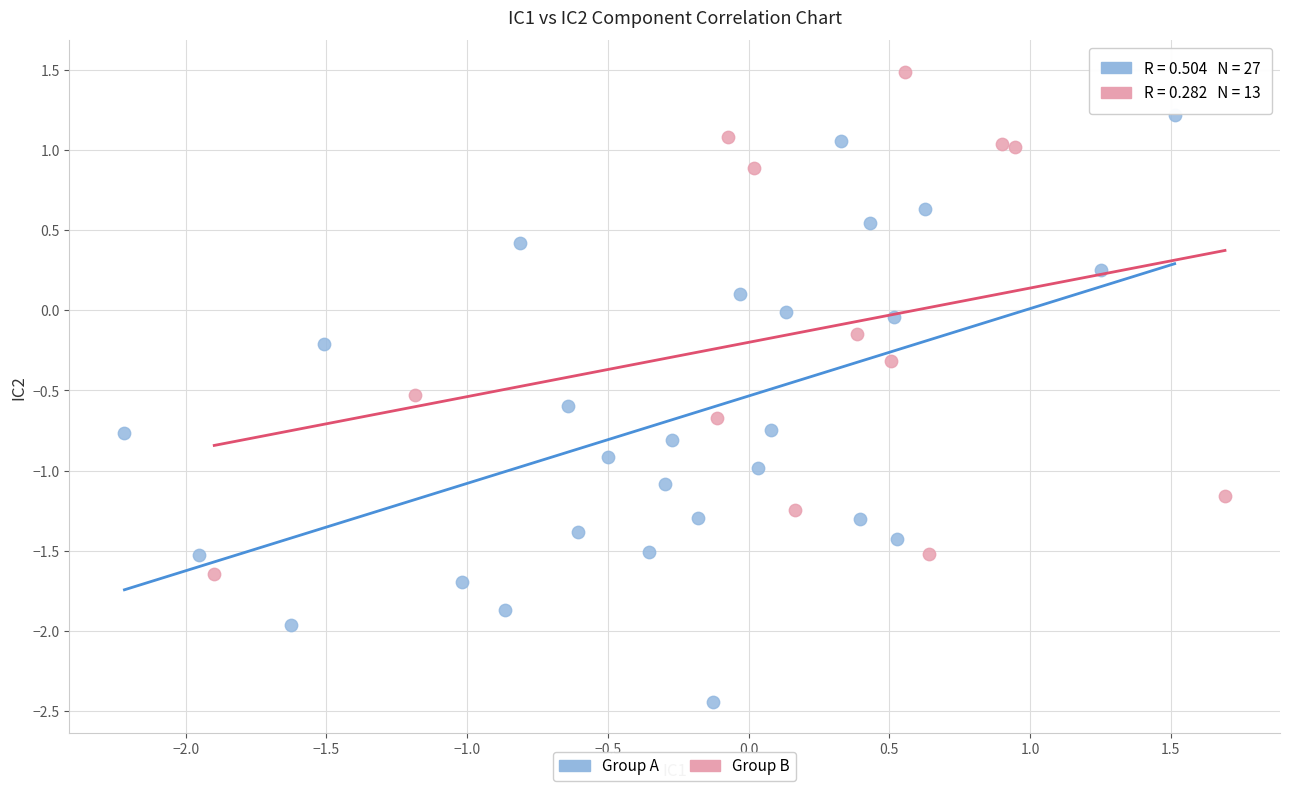

Which series reaches the maximum Y coordinate?

Group B